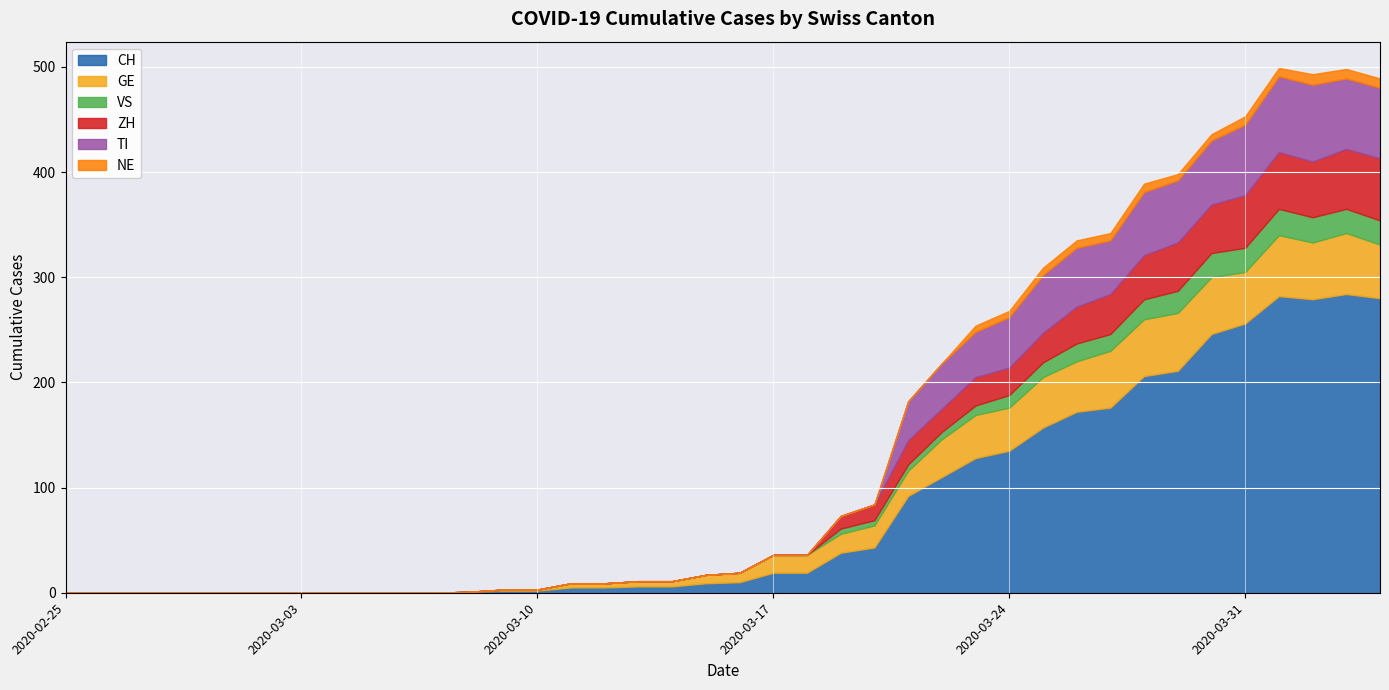

What is the value of the ZH point at the 37th from the left?

54